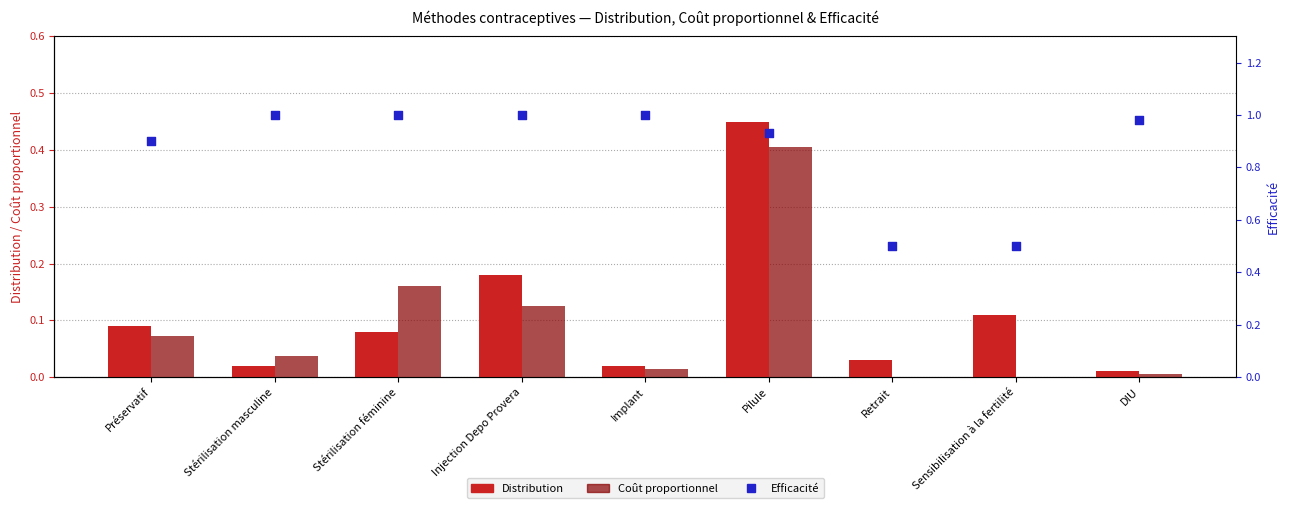

Is the value of Distribution at Préservatif greater than the value of Efficacité at Stérilisation féminine?

No